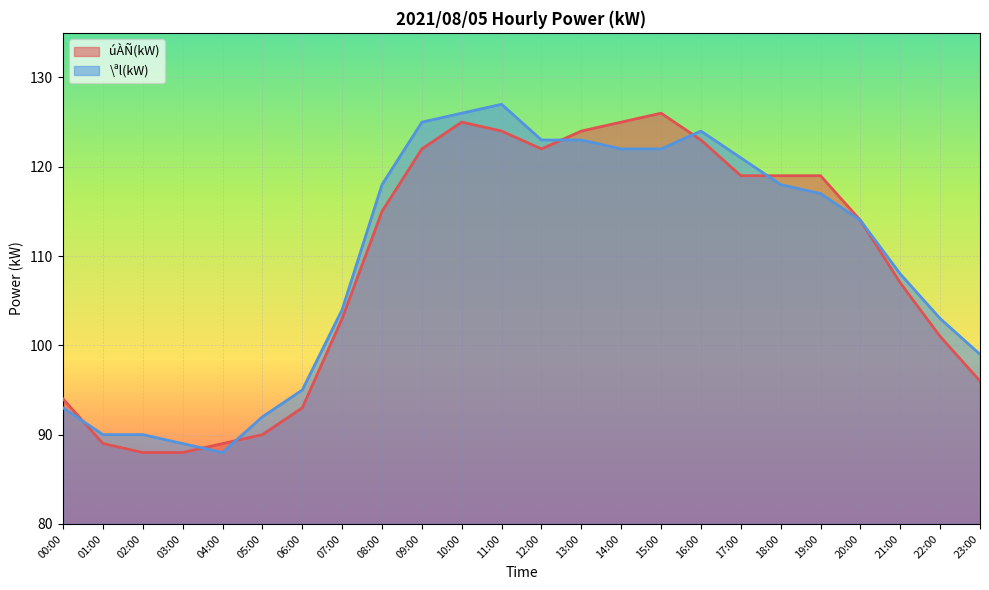

At which category is the sum across all series the highest?

10:00